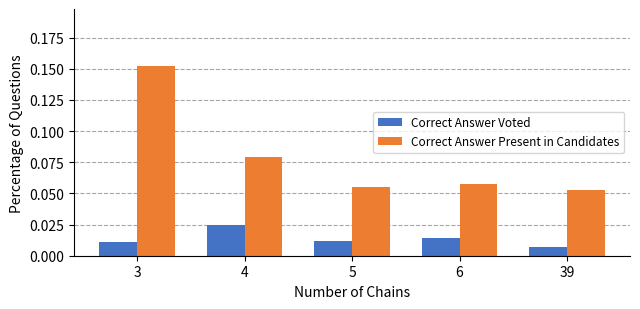

What are all the series names shown in the legend?

Correct Answer Voted, Correct Answer Present in Candidates